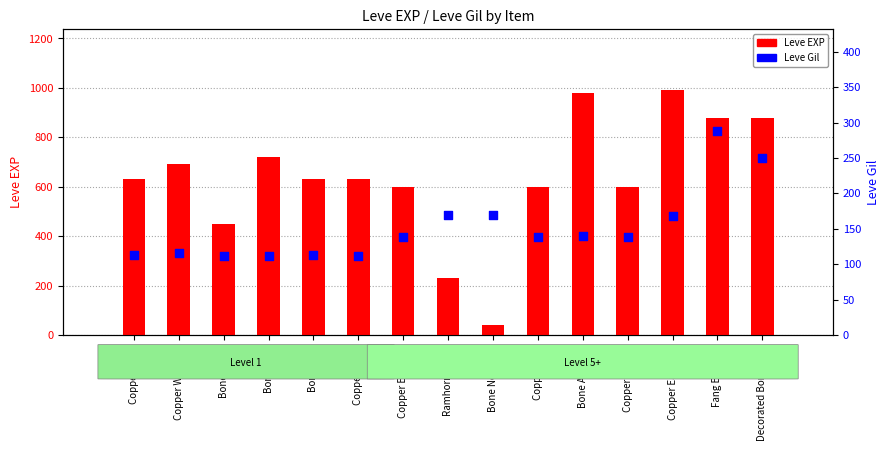

Which series has the largest Y range (max minus min)?

Leve EXP